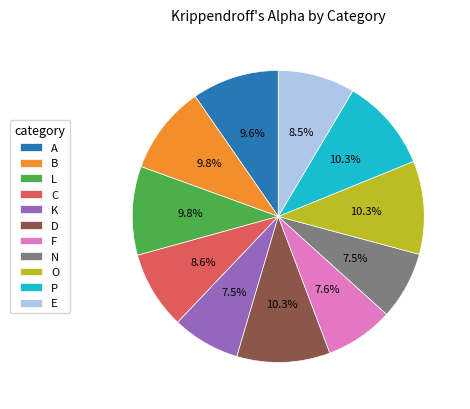

To the nearest percent, what is the difference between the largest and smallest slice percentages?

3%